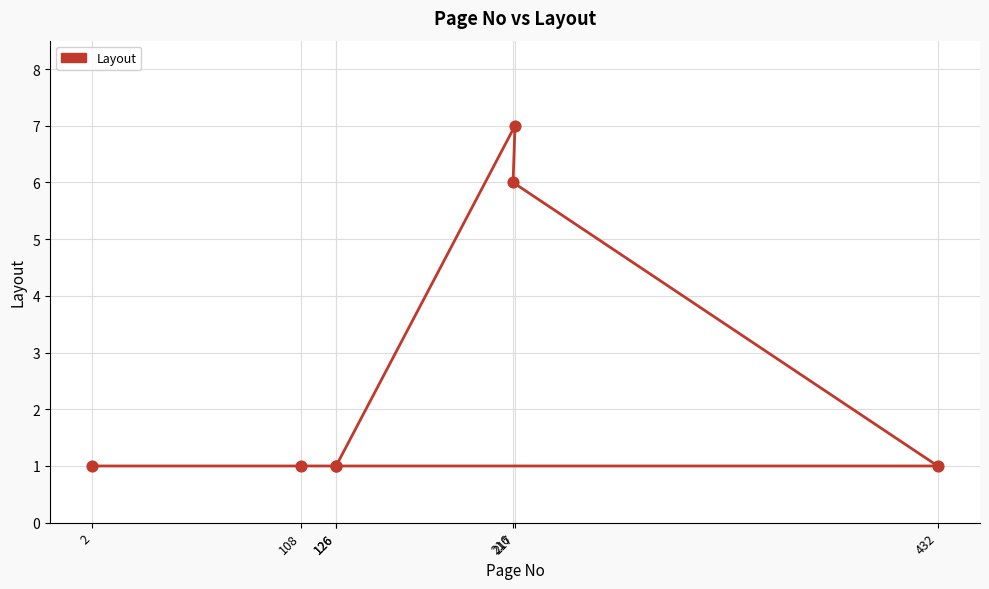

Approximately how many times larger is the value at 216 compared to 2?

6.0